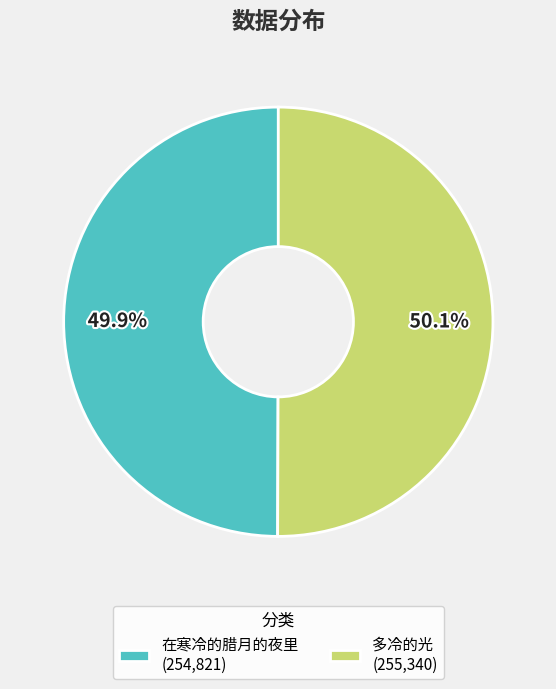

How many slices are in this pie chart?

2